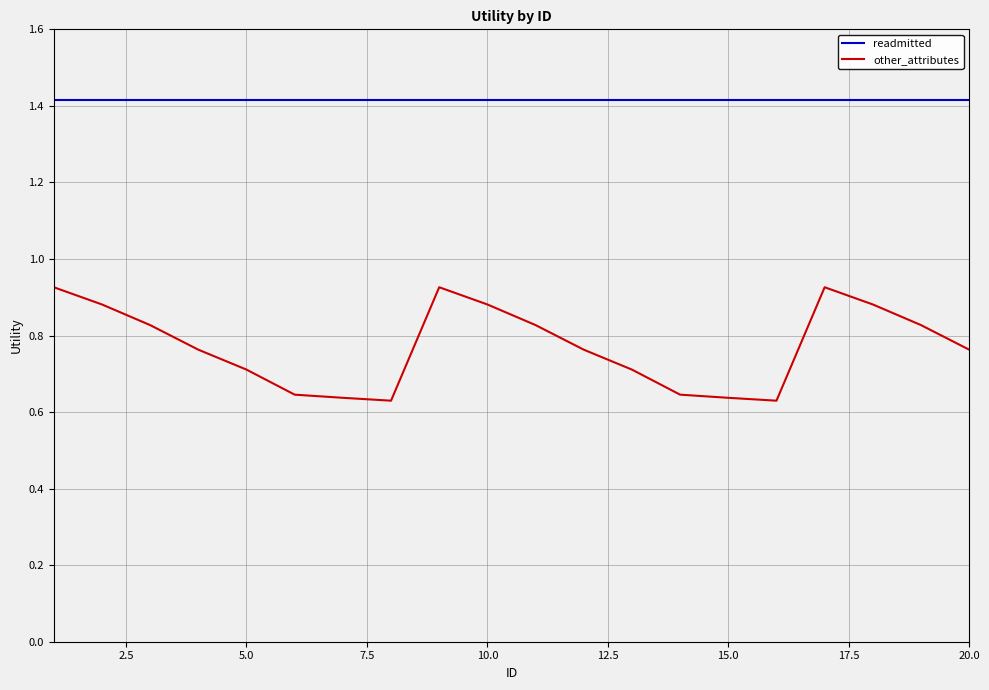

Rank the series by their average value, from lowest to highest.

other_attributes, readmitted